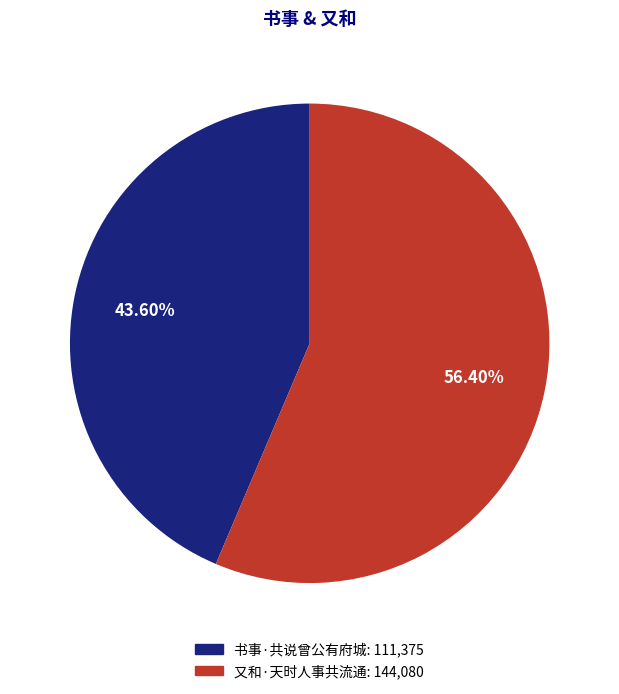

Is there any slice that represents more than half of the pie?

Yes